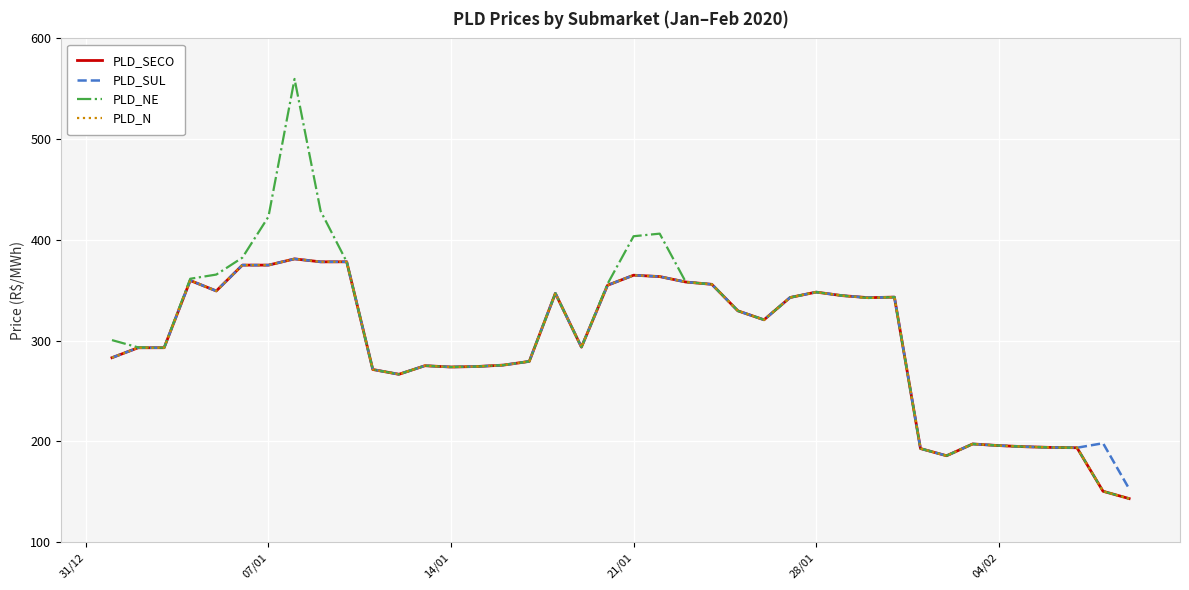

What is the maximum value for PLD_NE?

559.8